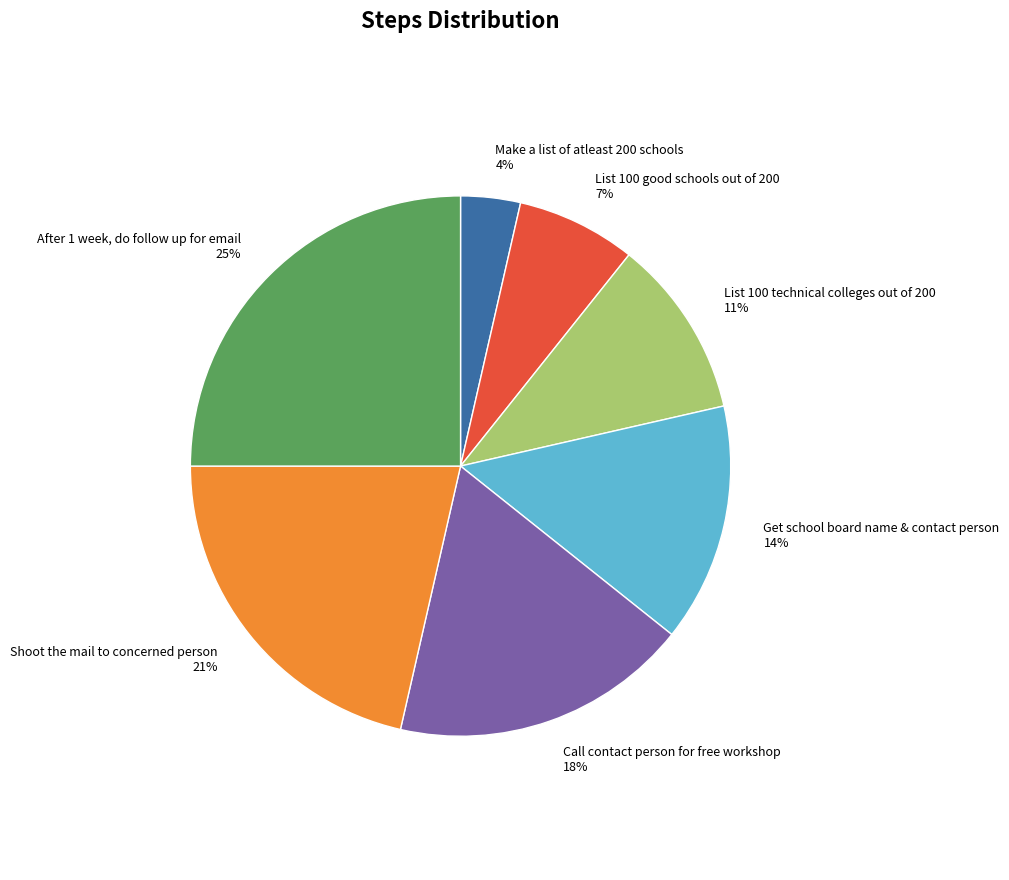

Which category has the biggest portion of the pie?

After 1 week, do follow up for email